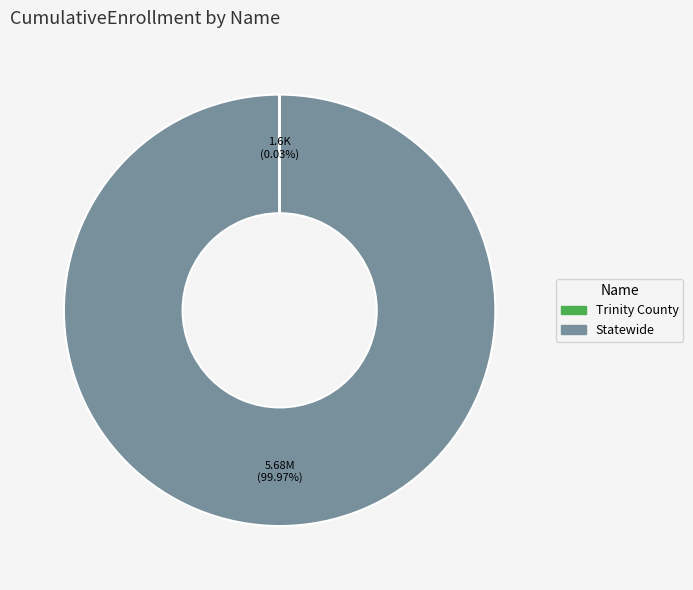

Which category accounts for the majority?

Statewide